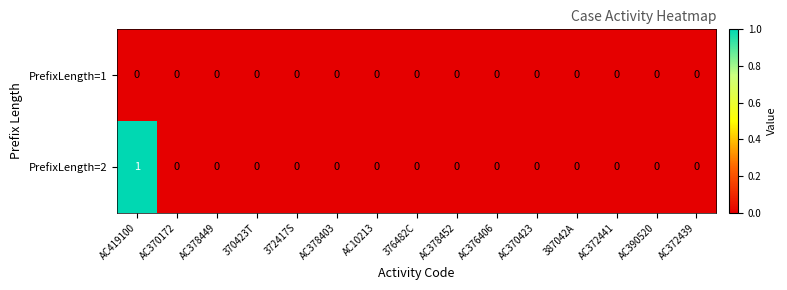

List the series in order of their peak value, highest first.

PrefixLength=2, PrefixLength=1